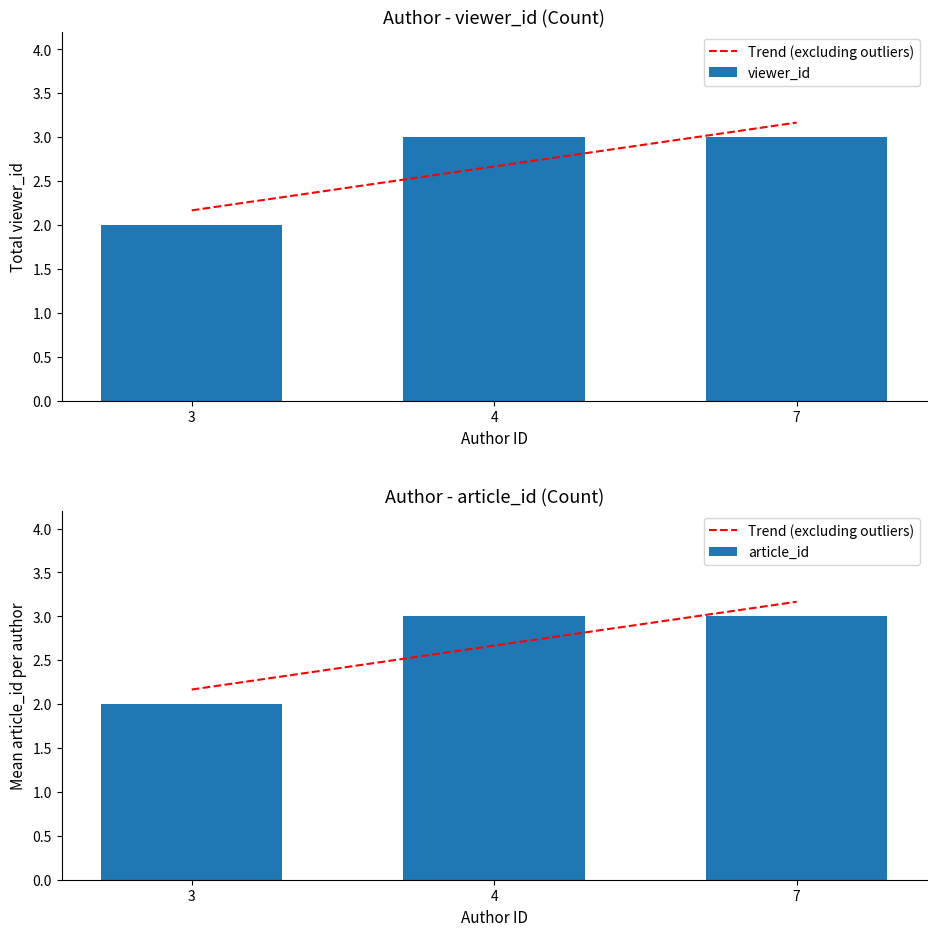

What is the smallest value displayed?

2.0